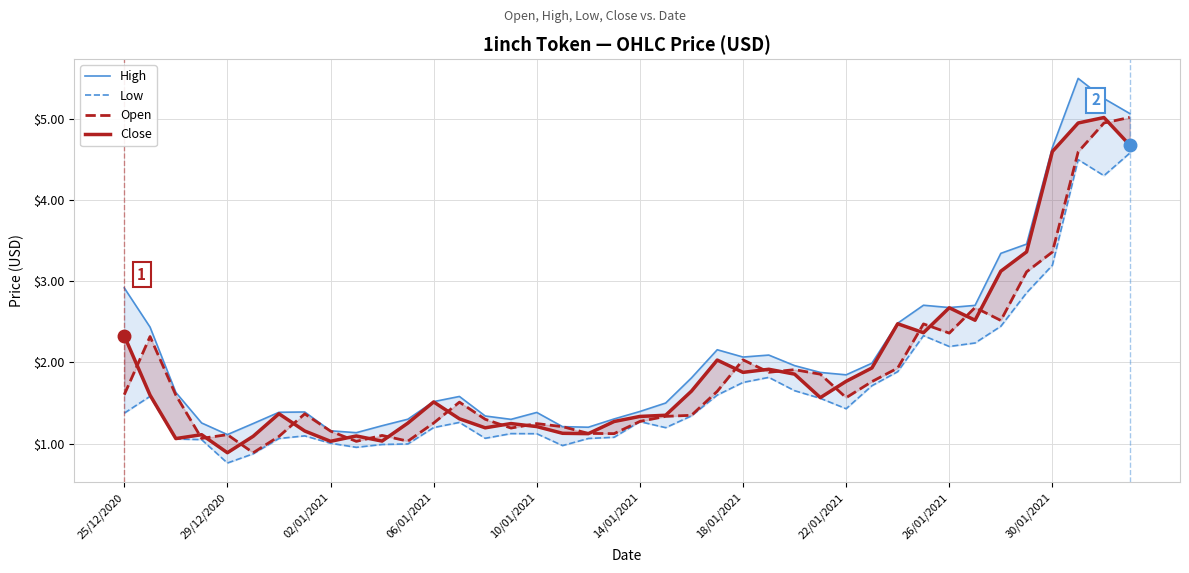

At which category is the sum across all series the highest?

37